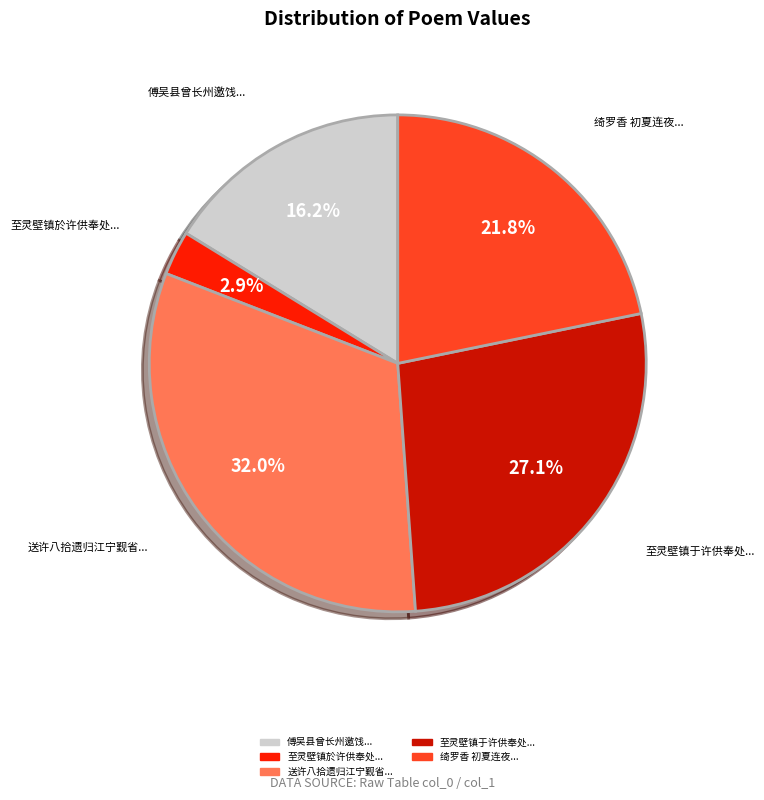

Is there any slice that represents more than half of the pie?

No